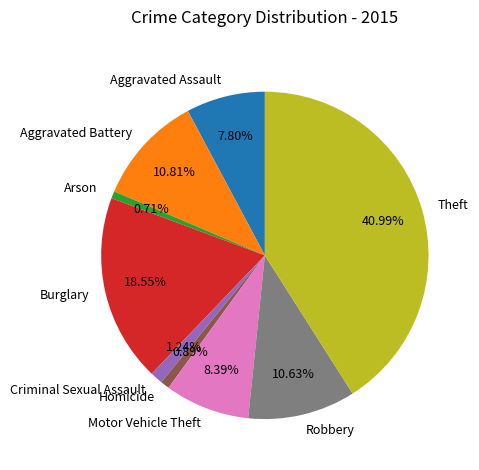

To the nearest percent, what is the difference between the largest and smallest slice percentages?

40%